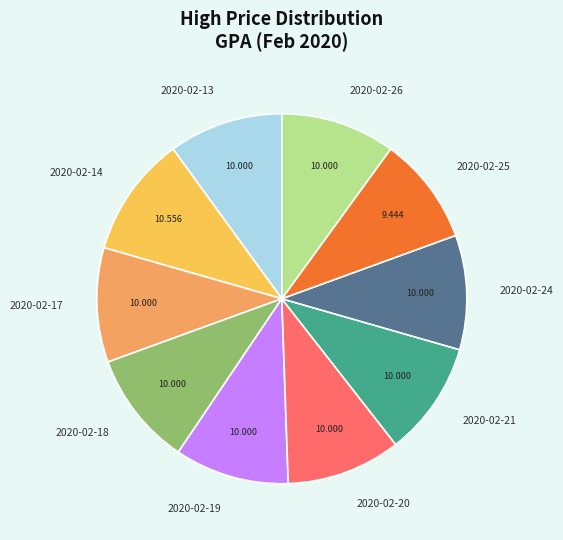

Is the sum of 2020-02-13 and 2020-02-21 greater than half?

No